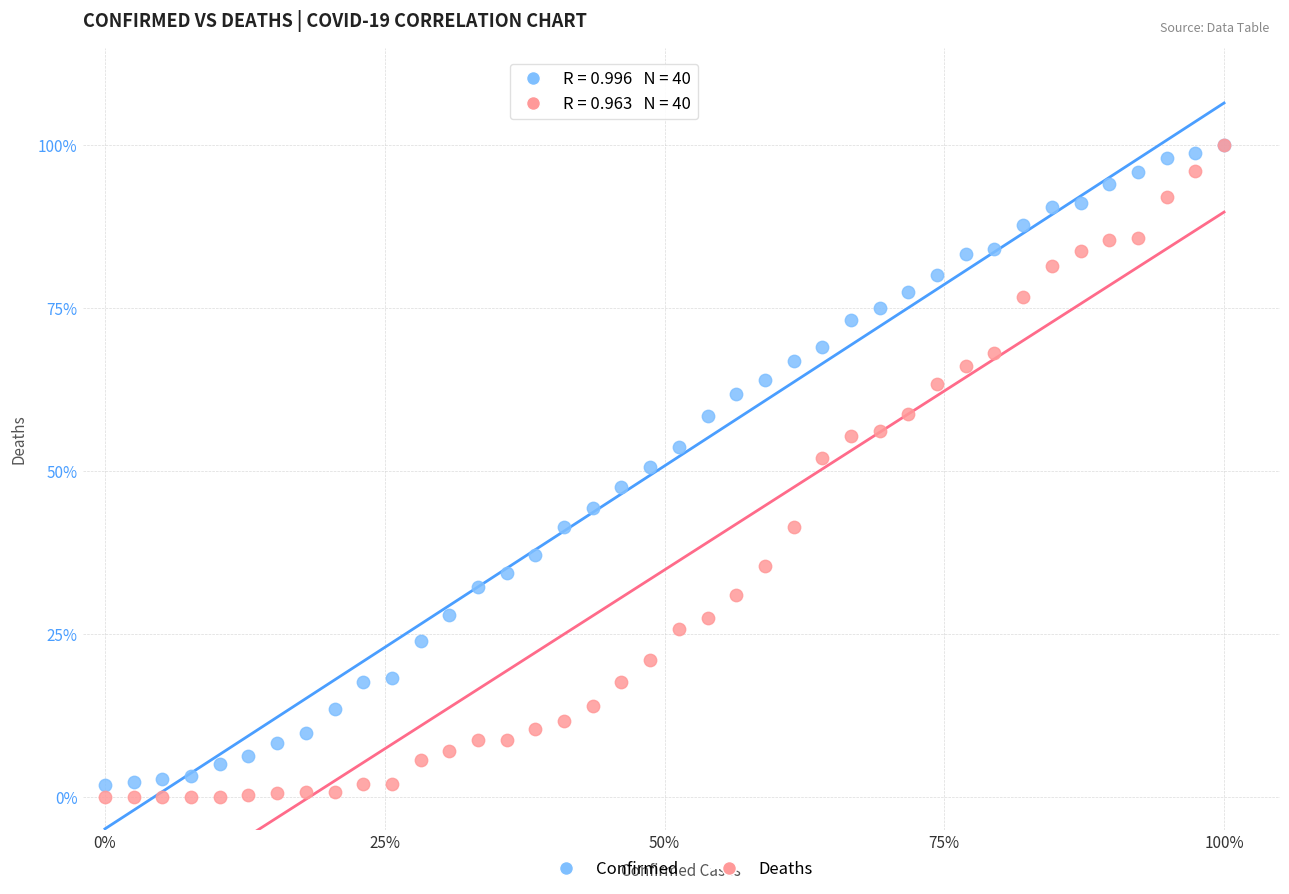

Which series reaches the minimum Y coordinate?

Deaths